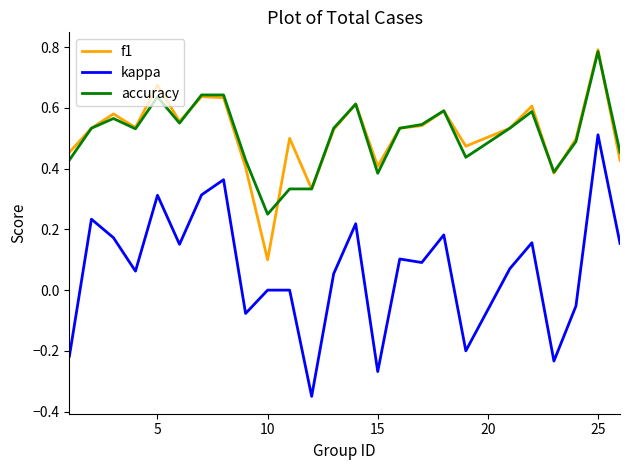

Which series has the widest spread of values?

kappa